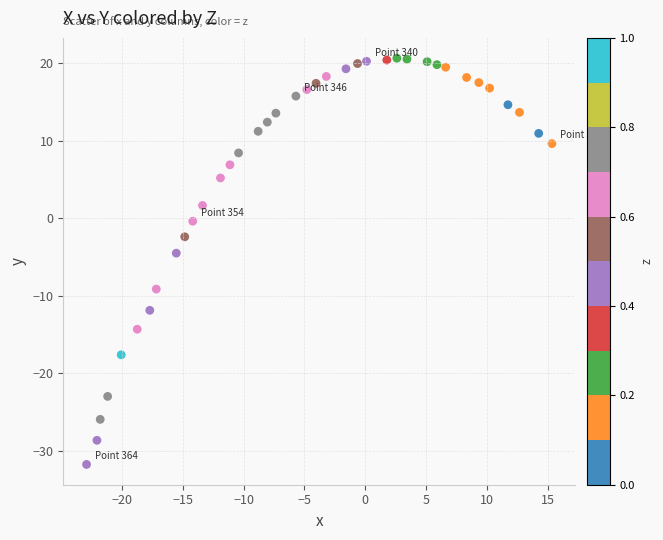

What is the range of Y values (max minus min)?

52.4